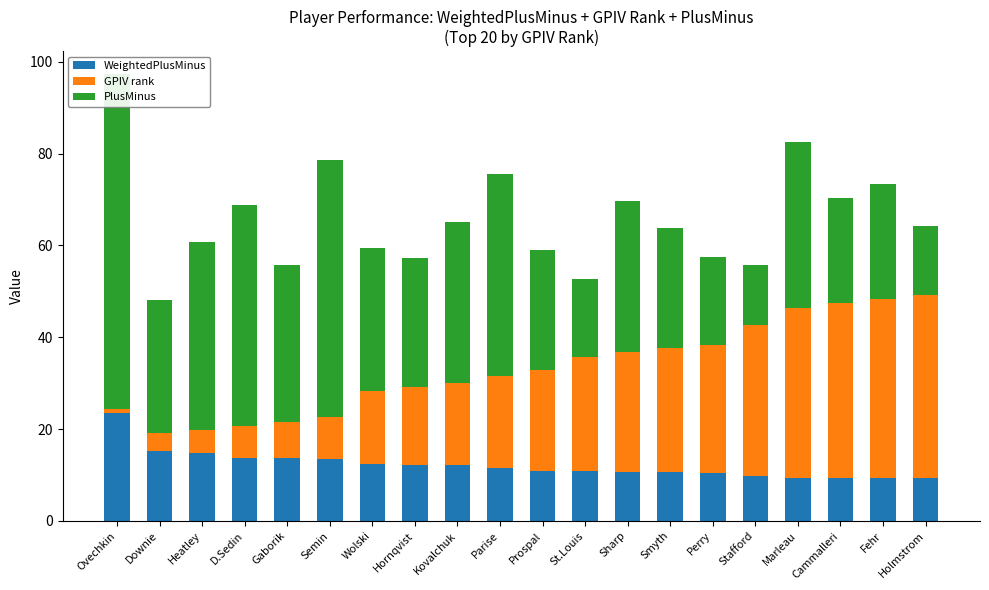

Which series has the largest total across all categories?

PlusMinus